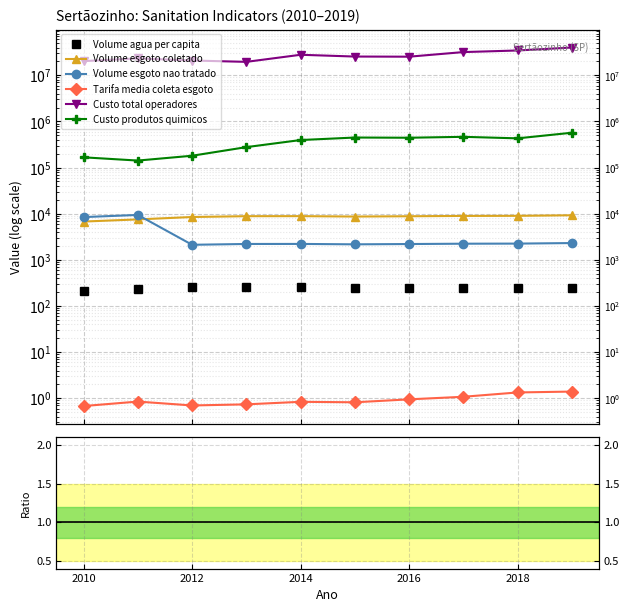

Which series has the largest range (max minus min)?

Custo_total_operadores